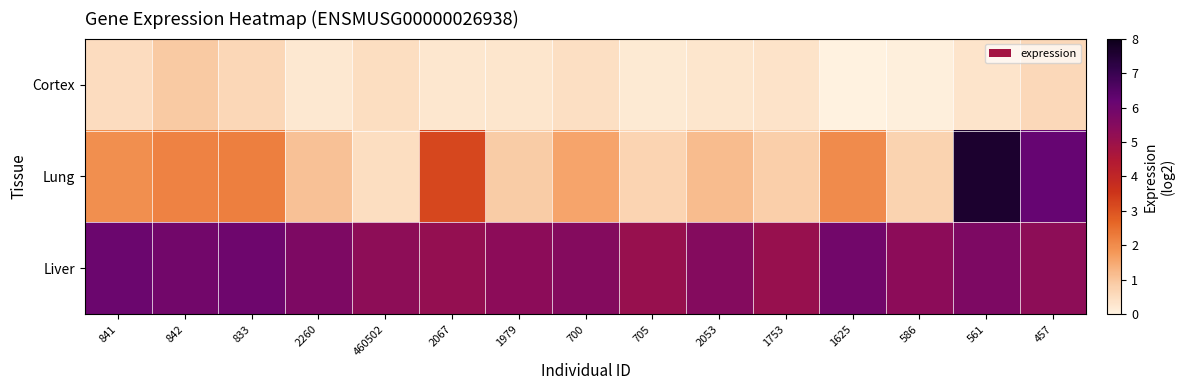

Reading right to left, what are all the values shown in this chart?

Cortex: 457=0.6	561=0.3	586=0.1	1625=0.0	1753=0.3	2053=0.3	705=0.2	700=0.4	1979=0.3	2067=0.3	460502=0.5	2260=0.2	833=0.6	842=0.9	841=0.5
Lung: 457=6.2	561=7.6	586=0.7	1625=2.0	1753=0.8	2053=1.2	705=0.7	700=1.6	1979=0.9	2067=3.2	460502=0.5	2260=1.1	833=2.2	842=2.2	841=2.0
Liver: 457=5.3	561=5.7	586=5.3	1625=5.9	1753=5.1	2053=5.5	705=5.1	700=5.5	1979=5.3	2067=5.1	460502=5.3	2260=5.7	833=6.0	842=5.9	841=6.1